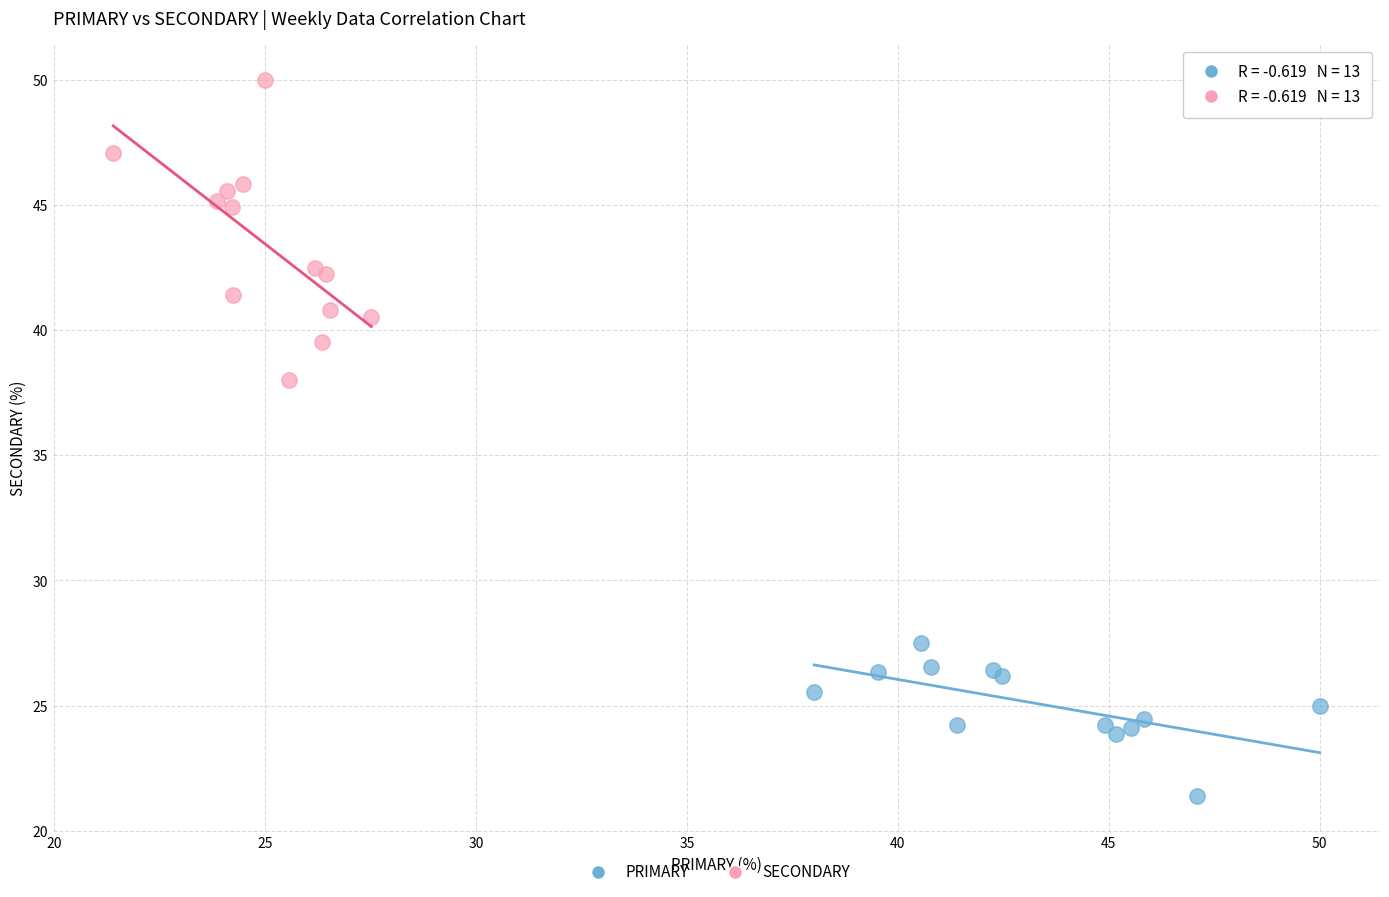

What are all the series names shown in the legend?

PRIMARY, SECONDARY